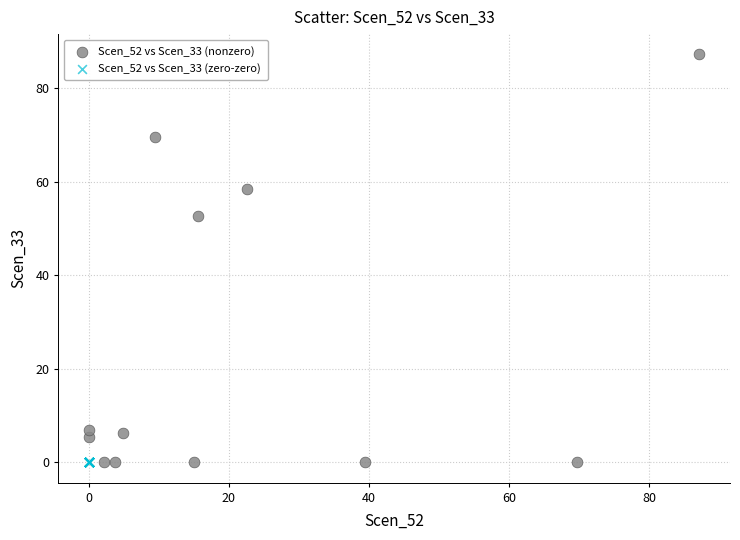

Which series contains the highest Y value?

Scen_52 vs Scen_33 (nonzero)